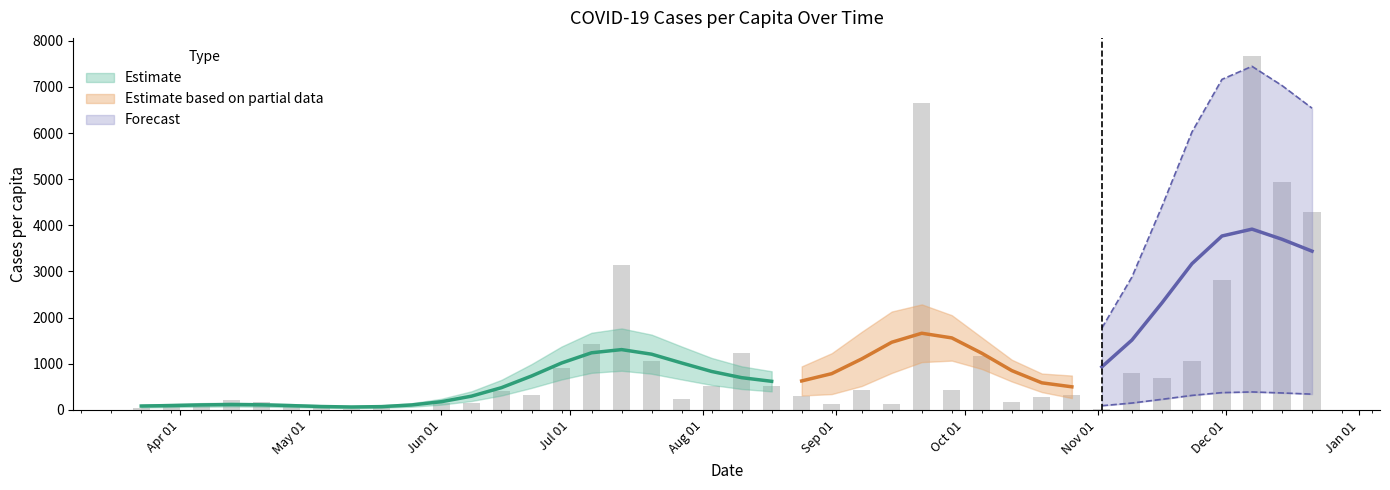

Reading left to right, extract all data points from this chart.

41.5	83.0	103.7	207.5	166.0	83.0	41.5	20.7	41.5	0.0	145.2	145.2	415.0	332.0	912.9	1431.6	3132.9	1058.1	228.2	518.7	1244.9	518.7	311.2	124.5	435.7	124.5	6639.3	435.7	1161.9	166.0	290.5	332.0	20.7	809.2	684.7	1058.1	2821.7	7676.7	4938.0	4294.8